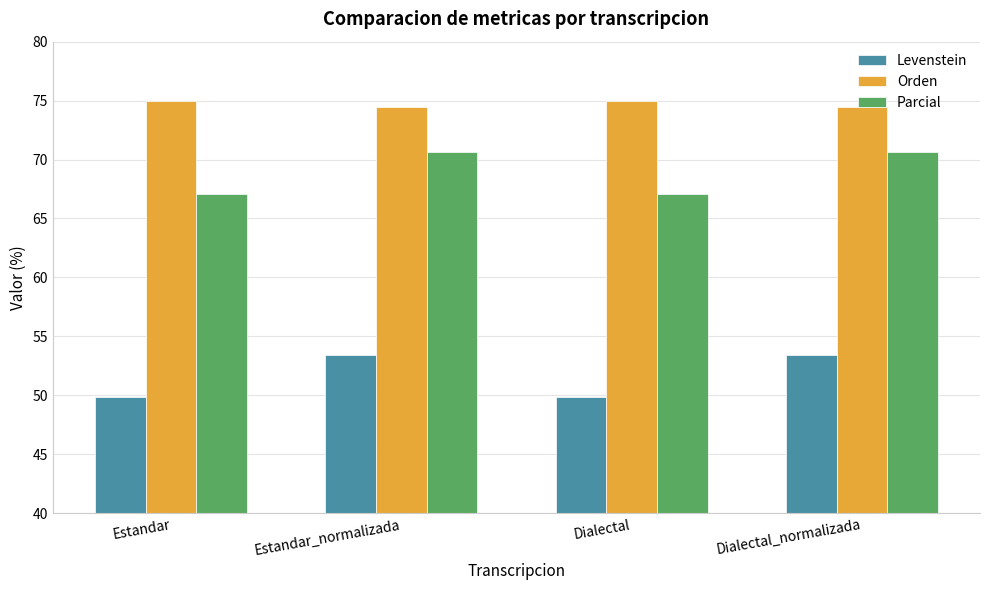

What is the sum of all Orden values?

299.0